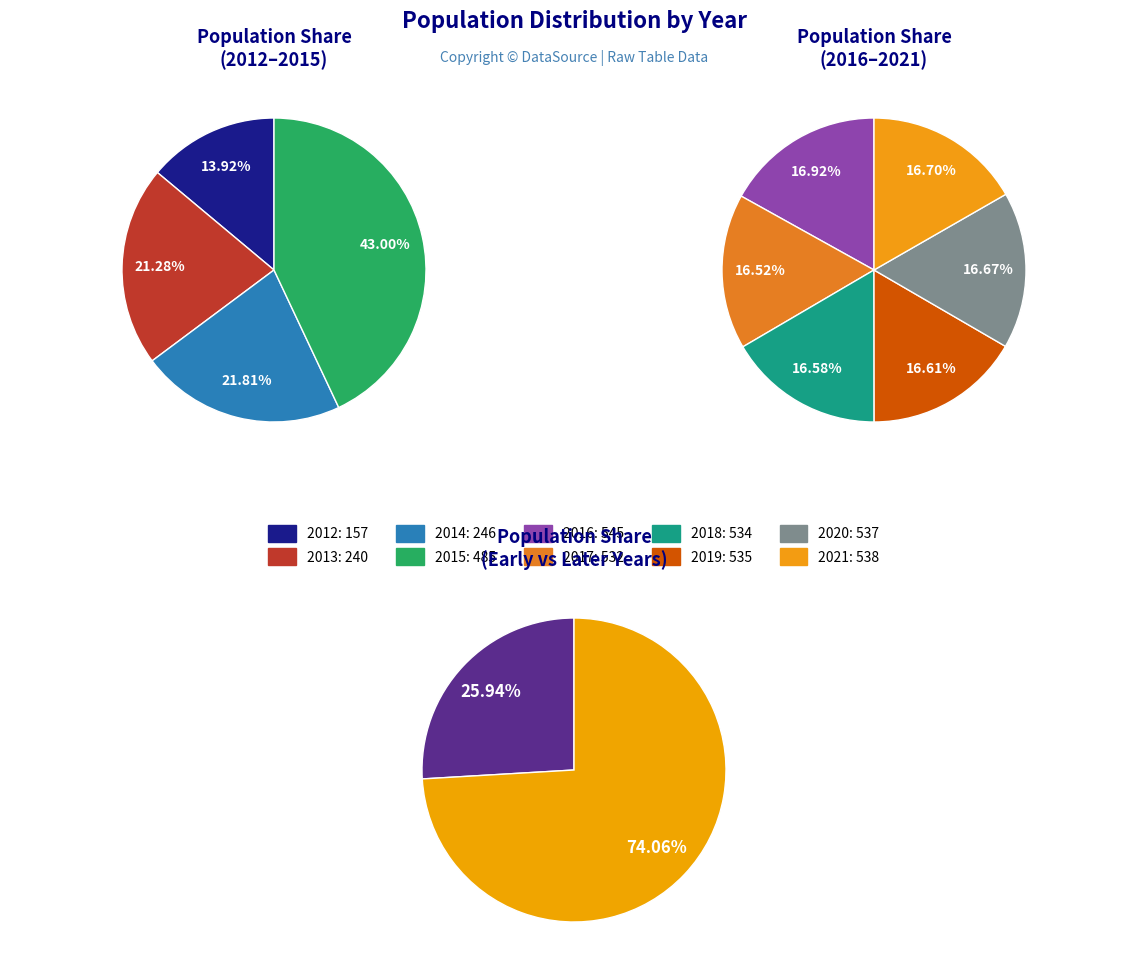

What percentage is NOT represented by 2013?

94.5%